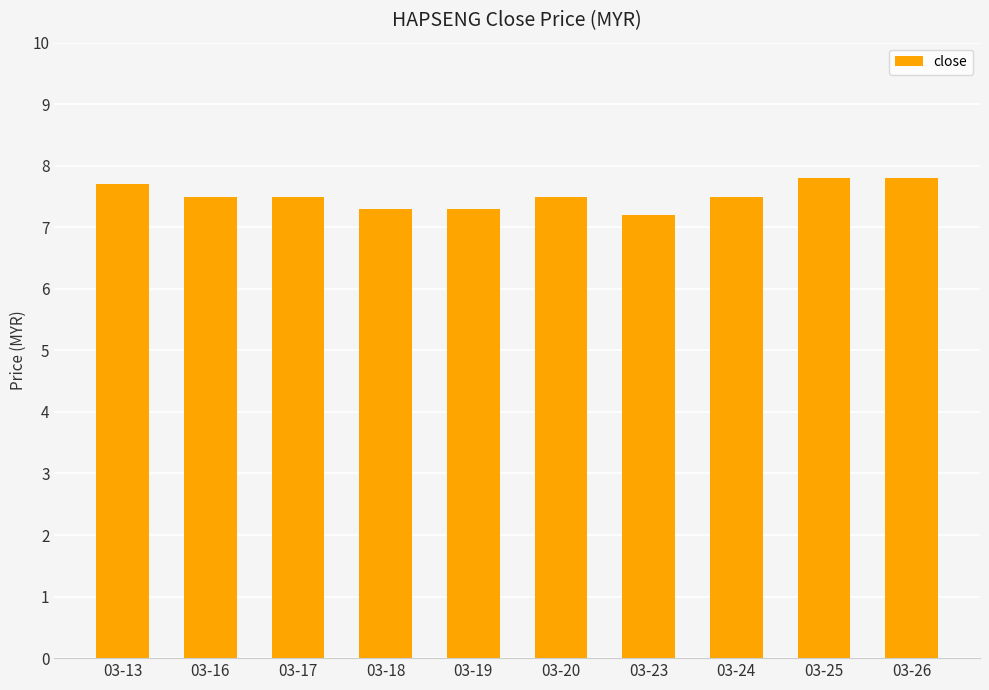

What is the difference between the second highest and second lowest values?

0.5